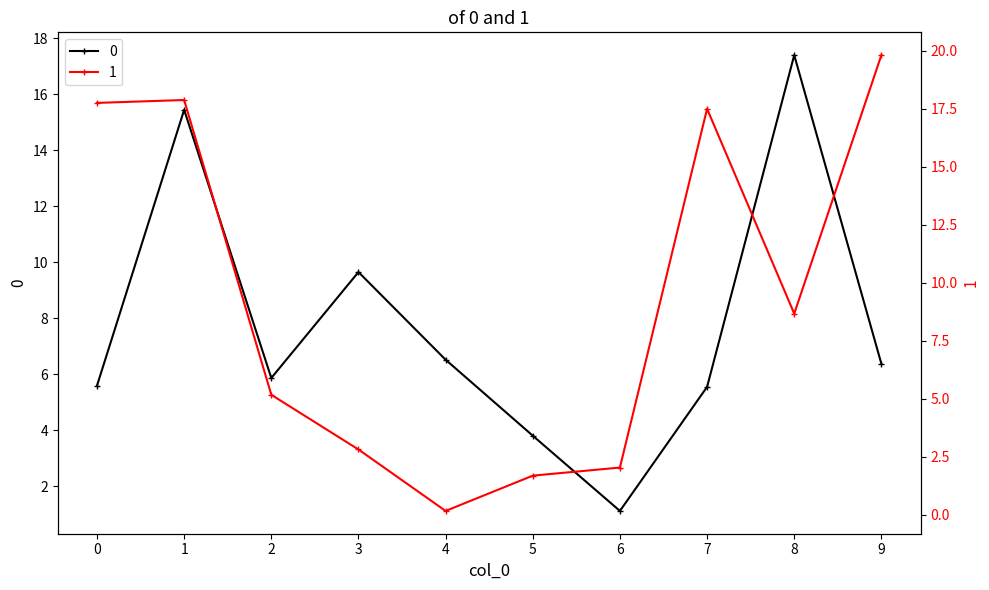

What is the value of the 1 point at the 10th from the left?

19.8